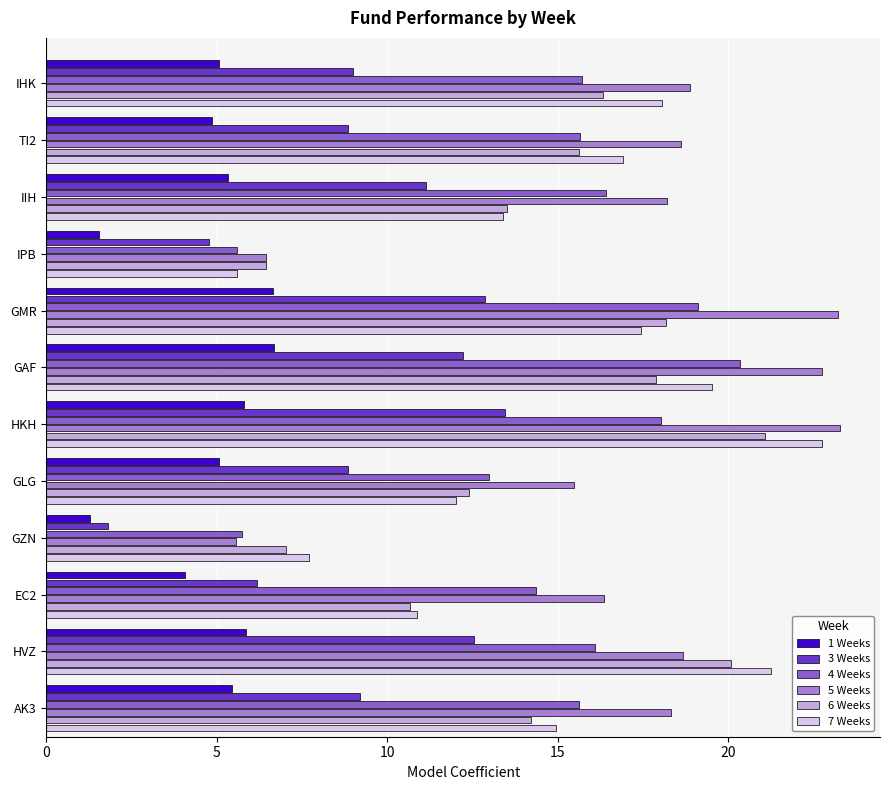

What is the maximum value shown in the chart?

23.3